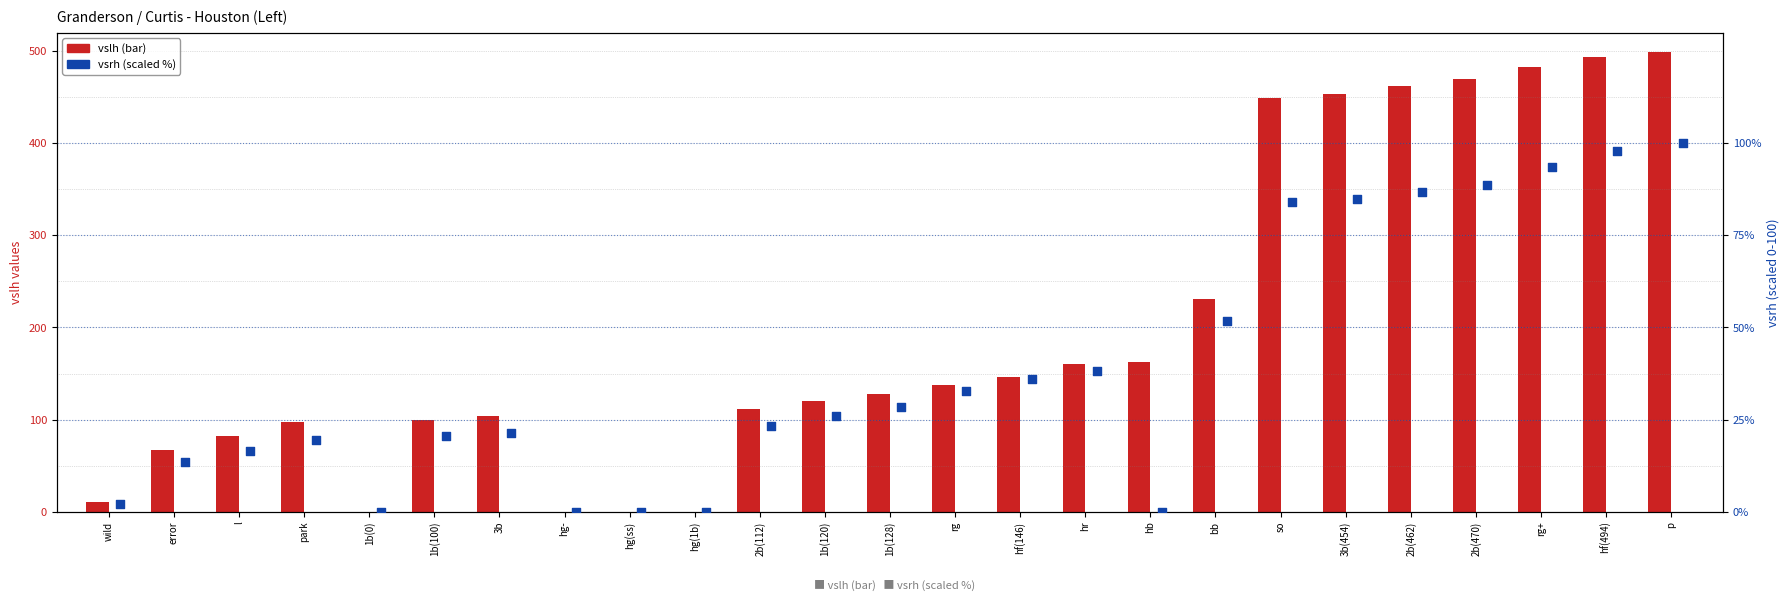

What are all the series names shown in the legend?

vslh, vsrh